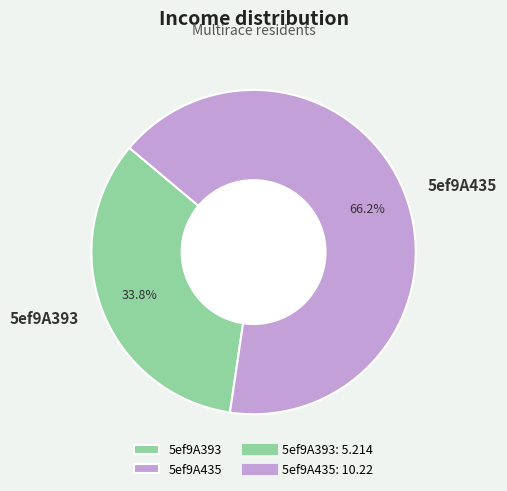

To the nearest percent, what percentage of the pie is 5ef9A435?

66%